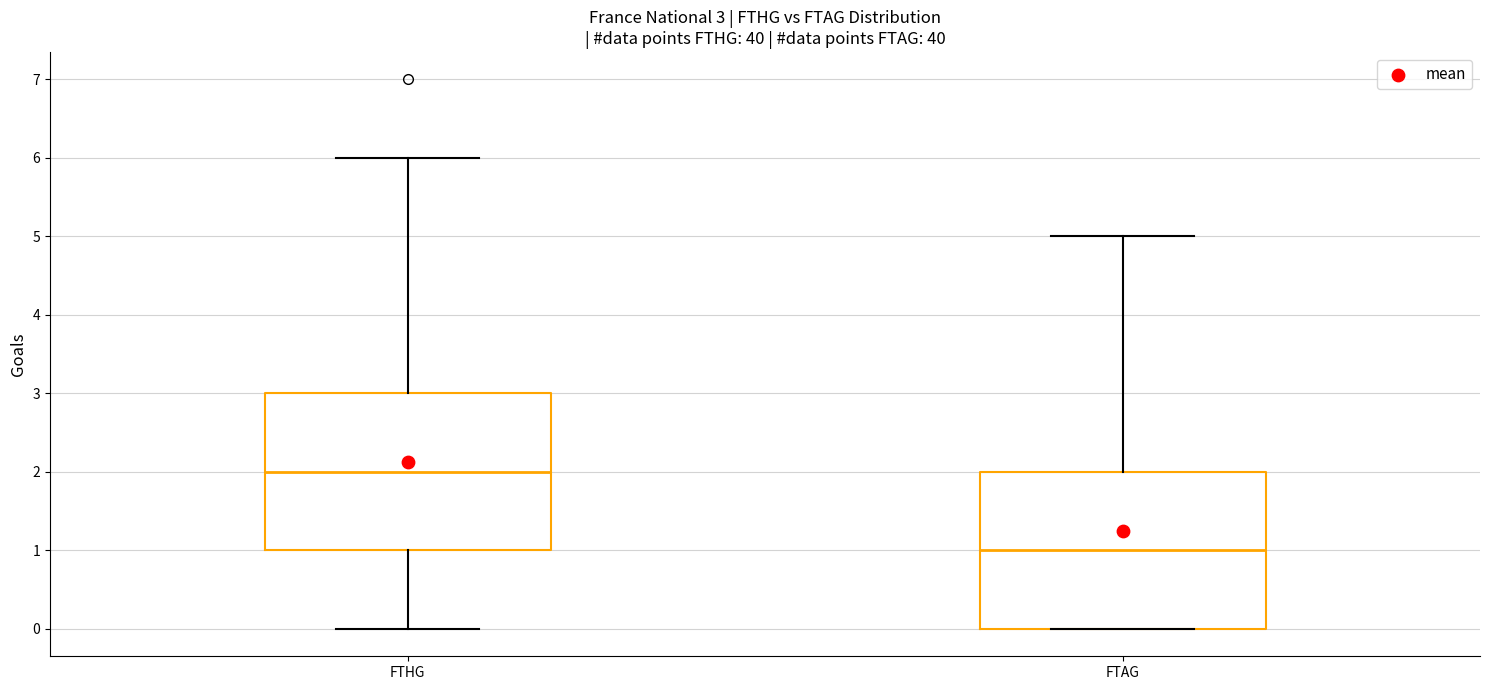

Which box has the lowest median line?

FTAG